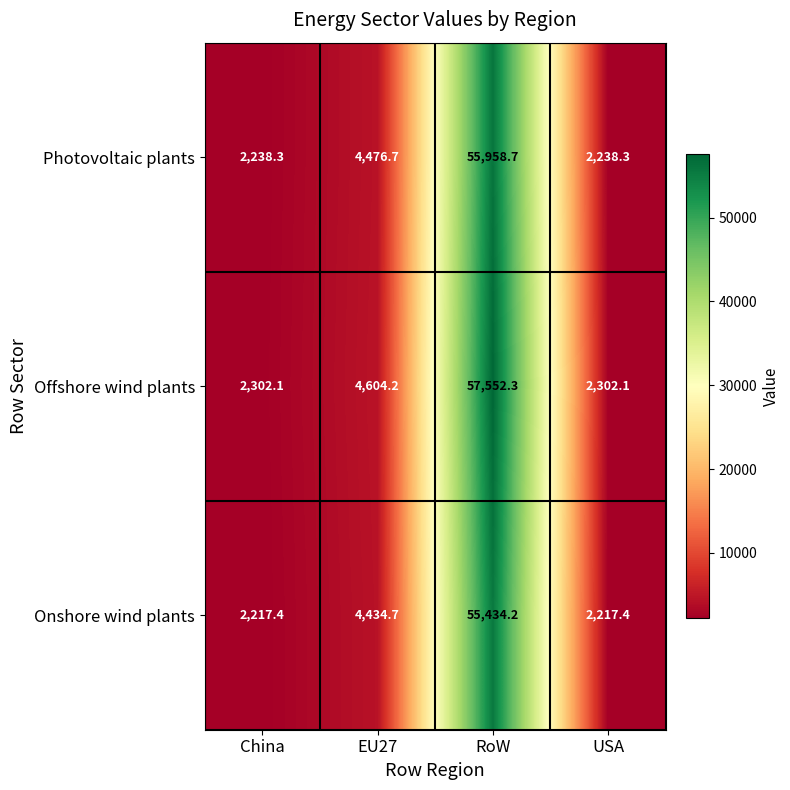

At how many categories does at least one series exceed 4952?

1